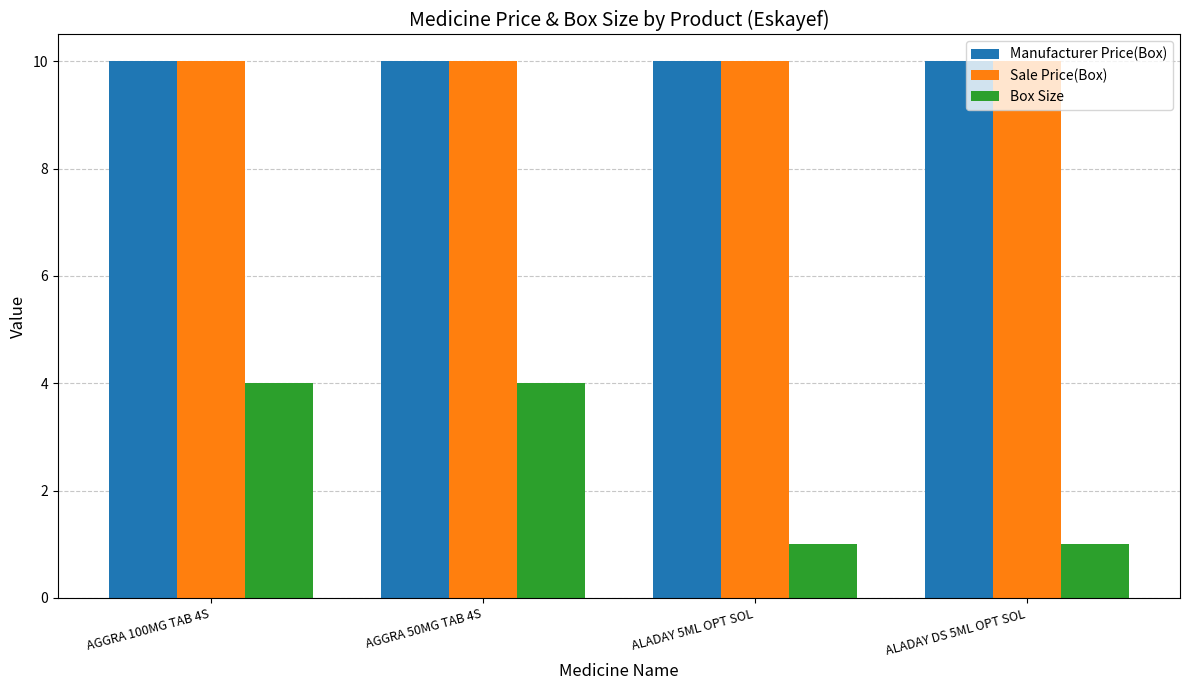

The value of Box Size at AGGRA 50MG TAB 4S is 6. True or false?

False